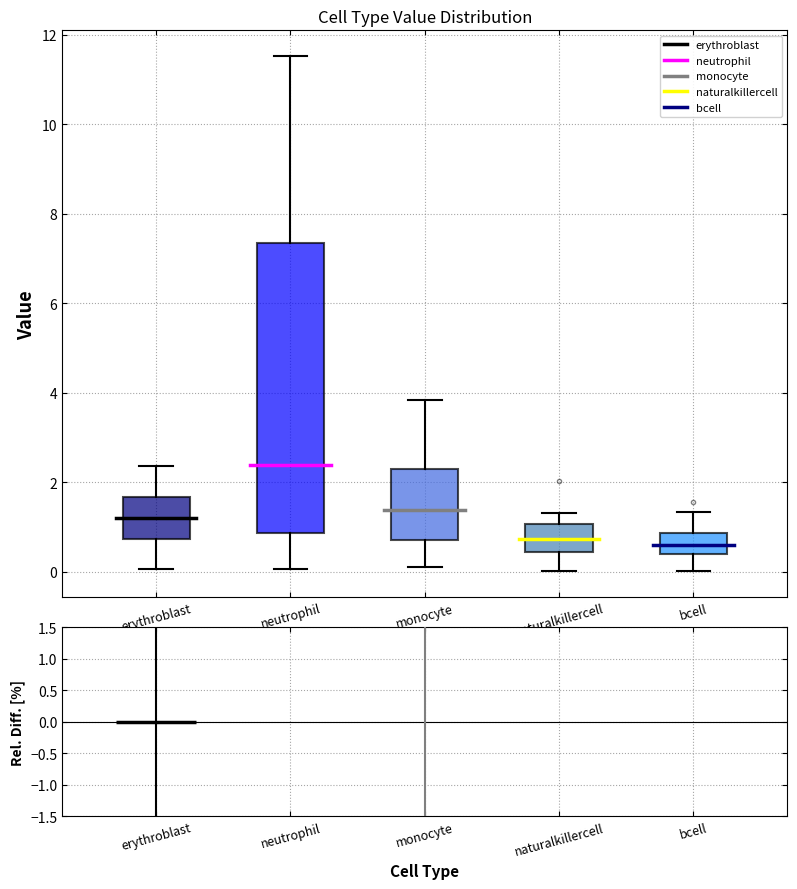

Reading left to right, read every box against the y-axis: the position of its median line, the range the box covers, and the ends of its whiskers. The values are not printed on the chart, so give them approximately, as read against the axis.

erythroblast: median 1.2, box 0.8 to 1.6, whiskers 0.0 to 2.4
neutrophil: median 2.4, box 0.8 to 7.4, whiskers 0.0 to 11.6
monocyte: median 1.4, box 0.8 to 2.2, whiskers 0.2 to 3.8
naturalkillercell: median 0.8, box 0.4 to 1.0, whiskers 0.0 to 1.4
bcell: median 0.6, box 0.4 to 0.8, whiskers 0.0 to 1.4